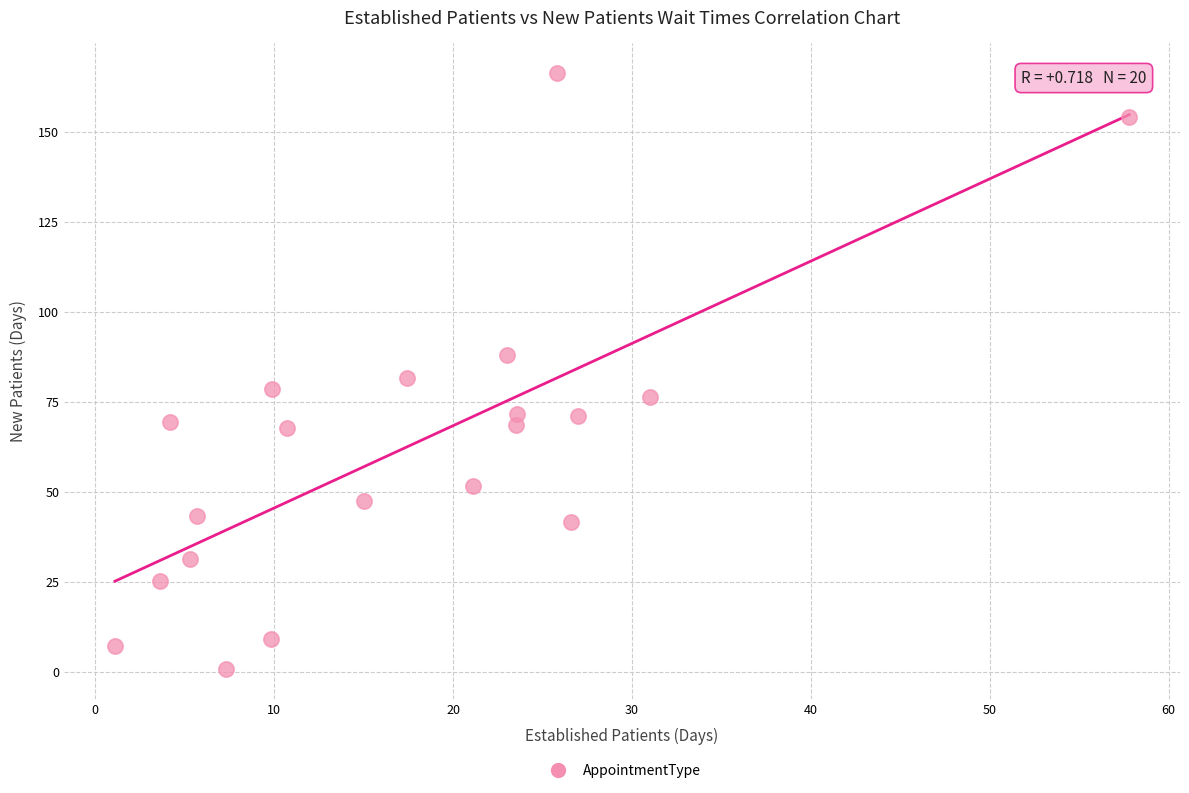

What is the range of X values (max minus min)?

56.7